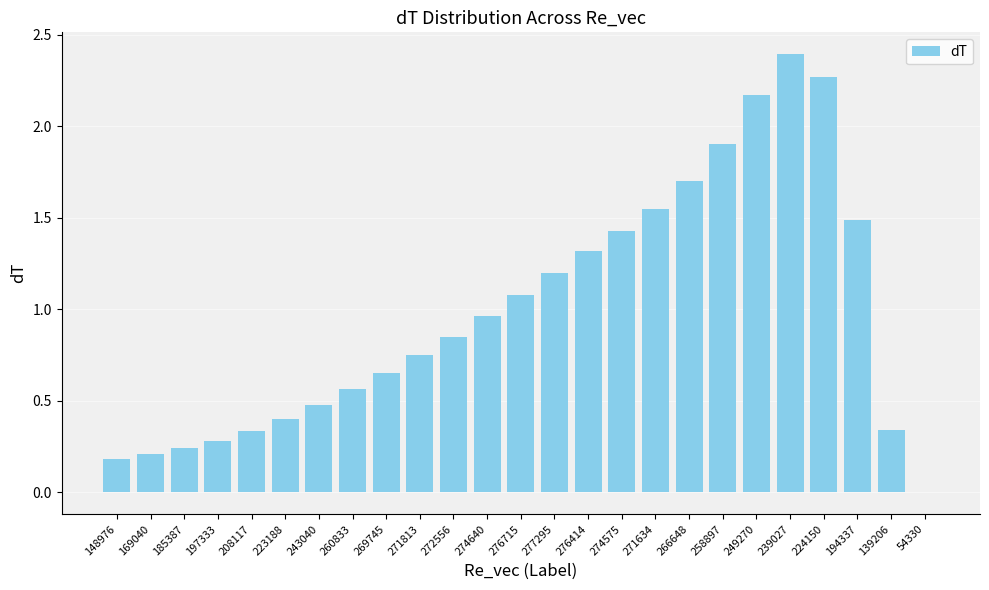

The chart shows a value of 0.2 at 185387. True or false?

True